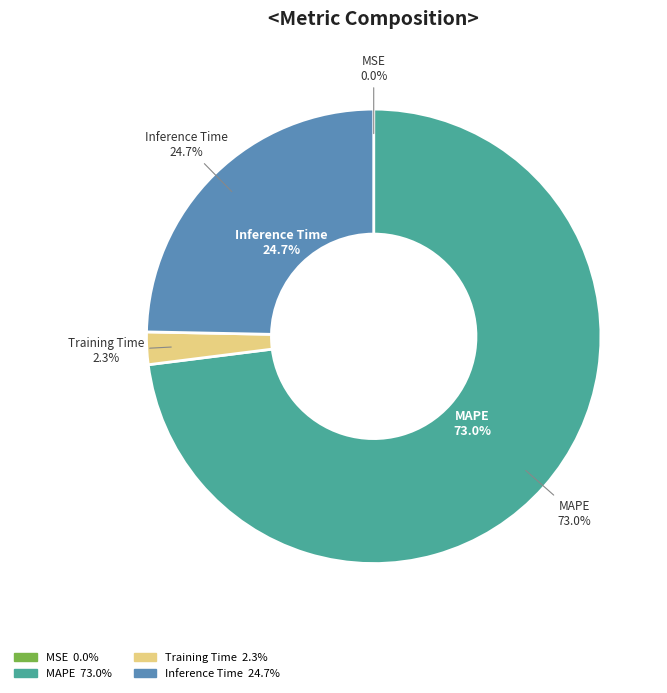

Is it true that SMAPE is 1% of the pie?

False